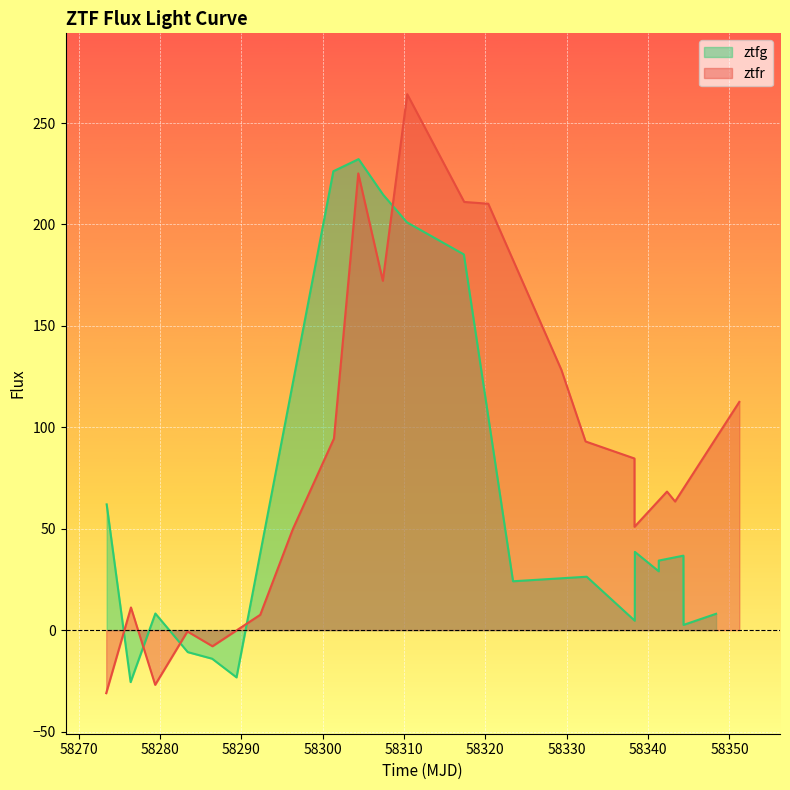

What is the highest value of the ztfr series?

264.2